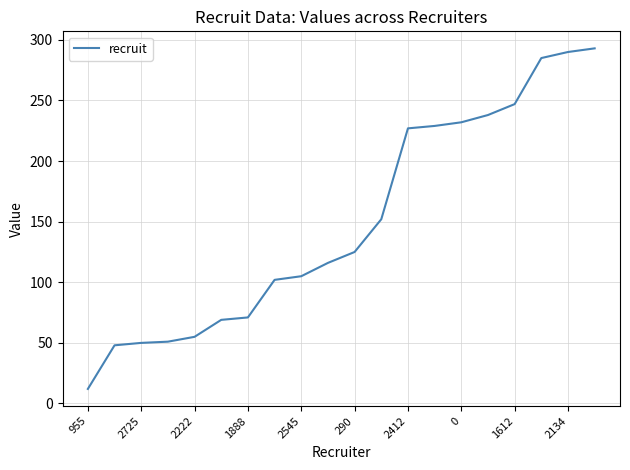

What is the smallest value displayed?

12